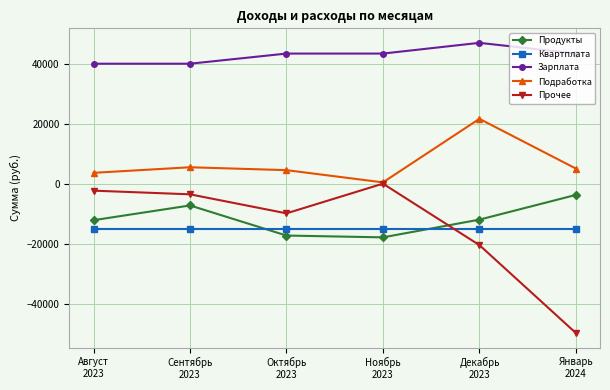

What is the label of the 6th point from the left?

Январь
2024